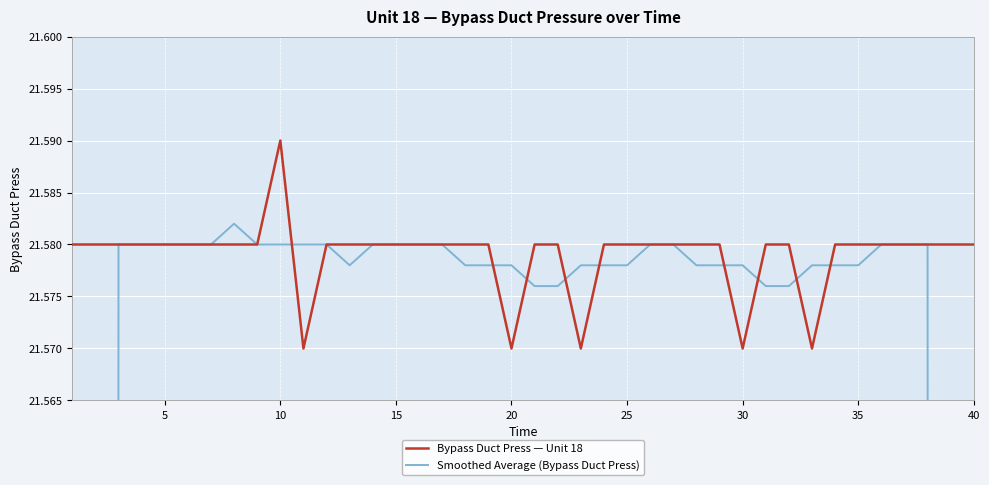

At which label does Bypass Duct Press — Unit 18 reach its peak?

10